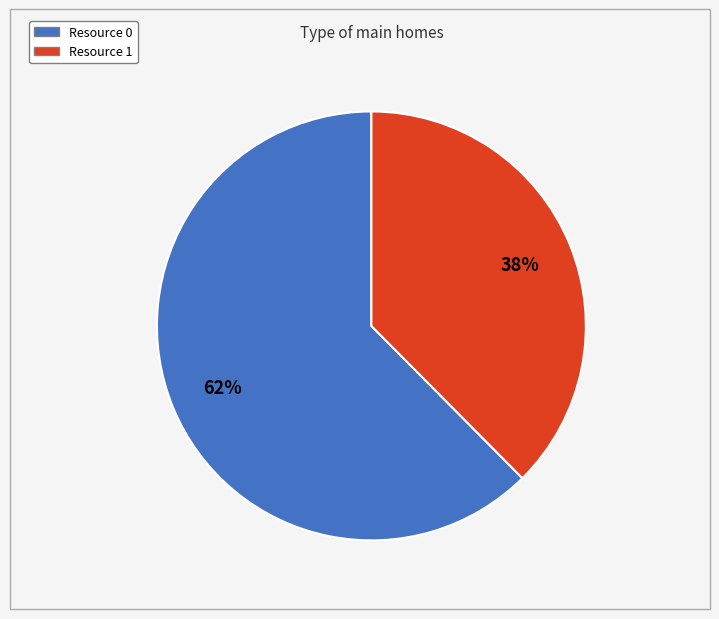

Is the sum of Resource 1 and Resource 0 greater than half?

Yes